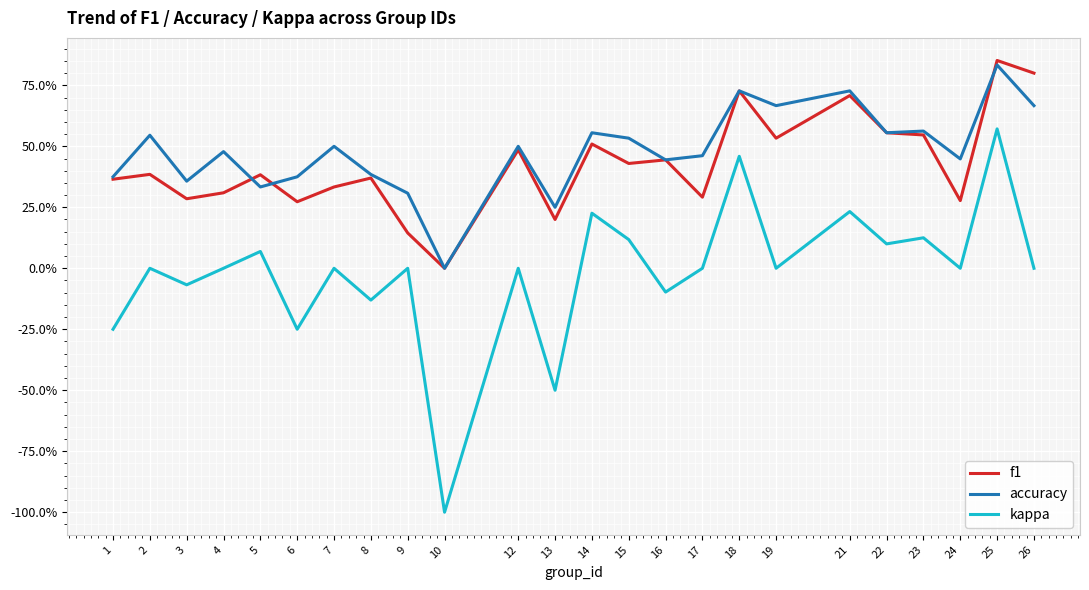

What are all the series names shown in the legend?

f1, accuracy, kappa